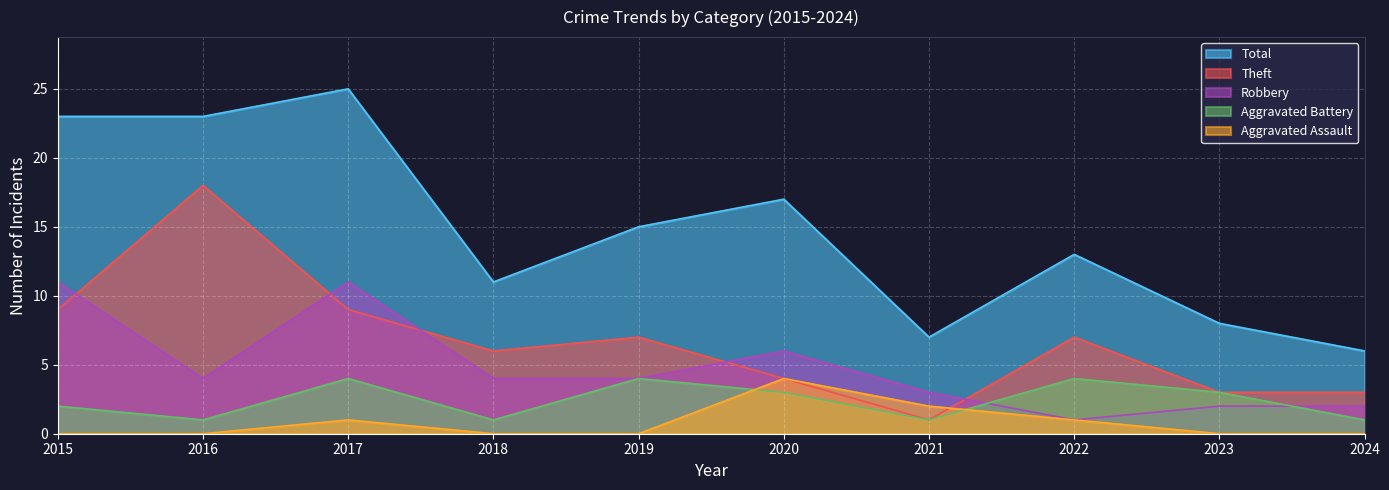

At which category does the chart reach its peak across all series?

2017